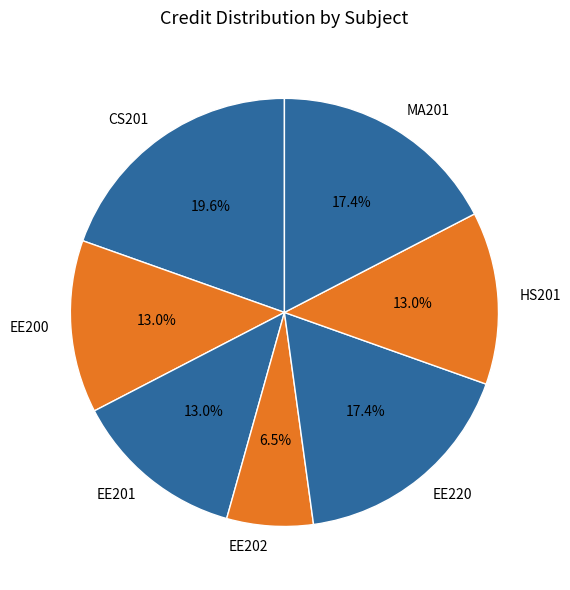

What portion of the pie excludes EE200?

87.0%